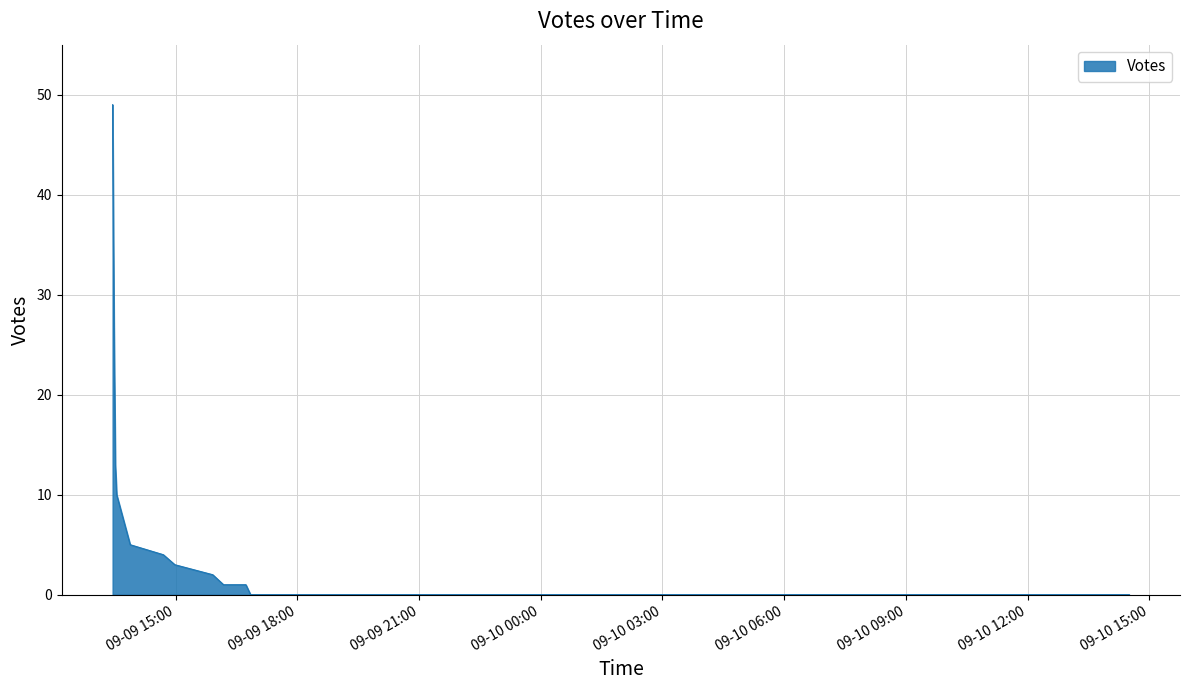

Reading left to right, what are all the values shown in this chart?

2019-09-09 13:27=49	2019-09-09 13:29=27	2019-09-09 13:31=13	2019-09-09 13:33=10	2019-09-09 13:53=5	2019-09-09 14:42=4	2019-09-09 14:59=3	2019-09-09 15:55=2	2019-09-09 16:11=1	2019-09-09 16:25=1	2019-09-09 16:33=1	2019-09-09 16:33=1	2019-09-09 16:35=1	2019-09-09 16:44=1	2019-09-09 16:51=0	2019-09-09 17:32=0	2019-09-09 17:41=0	2019-09-09 17:42=0	2019-09-09 17:44=0	2019-09-09 18:14=0	2019-09-09 18:38=0	2019-09-09 19:00=0	2019-09-09 20:06=0	2019-09-09 22:55=0	2019-09-09 22:59=0	2019-09-09 23:07=0	2019-09-09 23:08=0	2019-09-09 23:14=0	2019-09-09 23:17=0	2019-09-09 23:24=0	2019-09-10 00:37=0	2019-09-10 01:19=0	2019-09-10 07:07=0	2019-09-10 10:28=0	2019-09-10 11:17=0	2019-09-10 11:37=0	2019-09-10 11:39=0	2019-09-10 14:02=0	2019-09-10 14:30=0